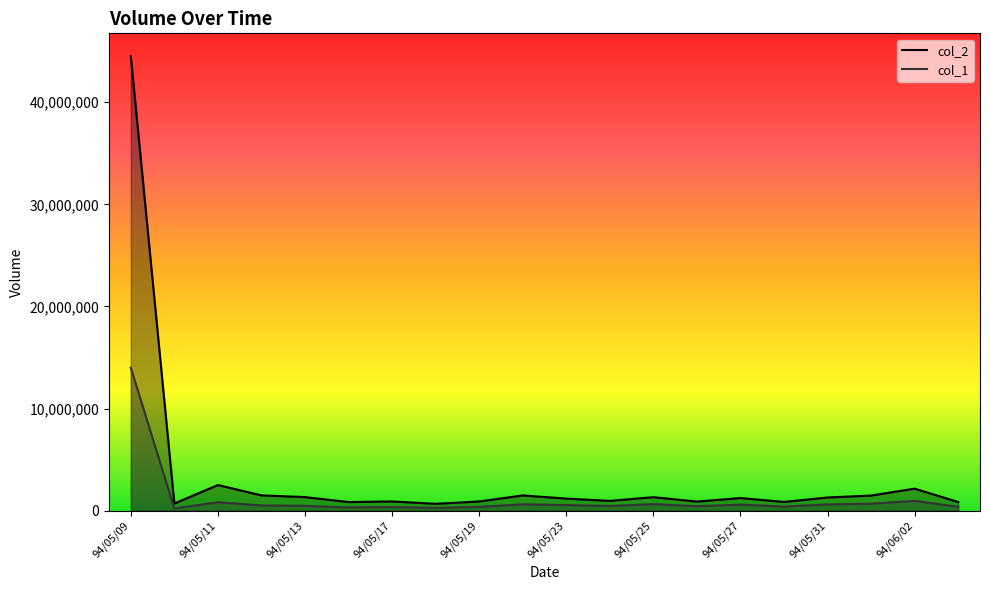

Where does the col_2 series first go above 1243790?

94/05/09